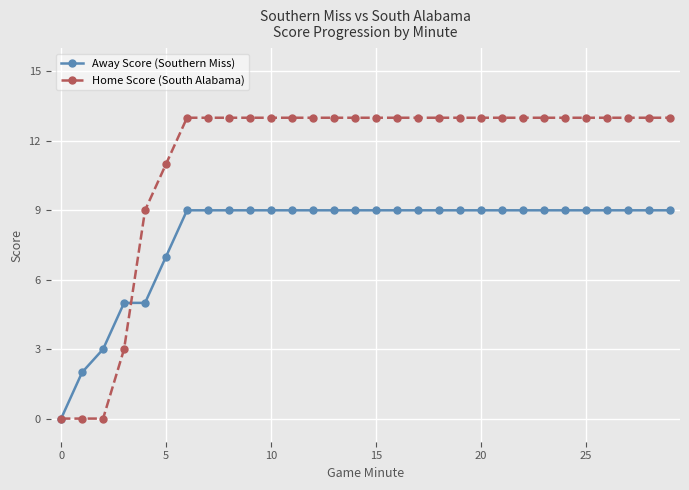

What is the value of the Home Score (South Alabama) point at the 27th from the left?

13